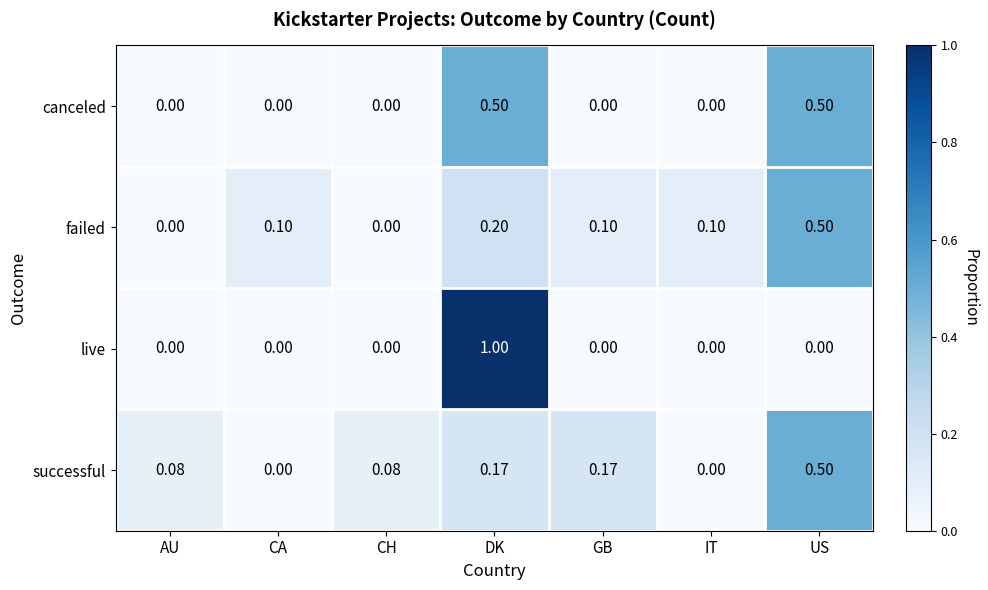

At DK, list the series in order from largest to smallest.

live, canceled, failed, successful